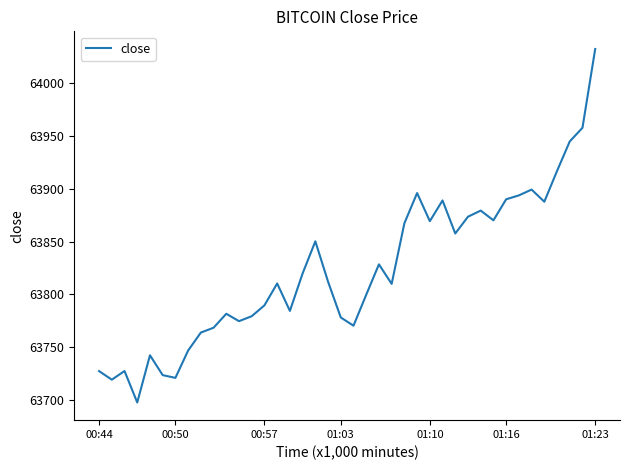

What is the smallest value displayed?

63697.7